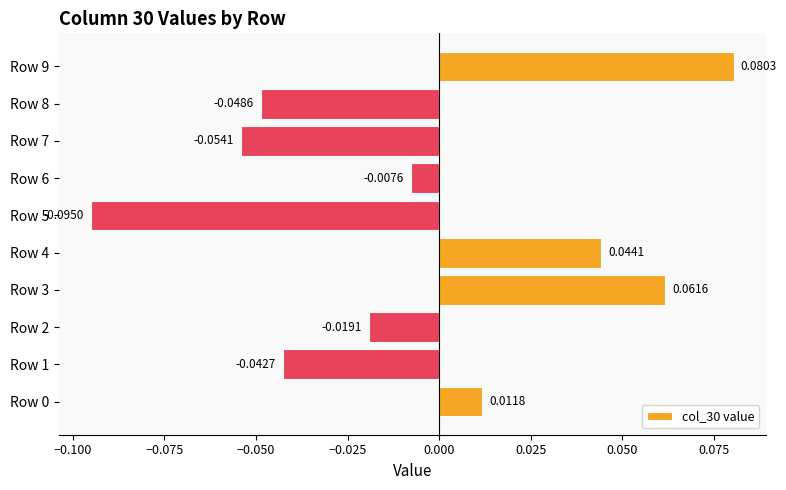

Between Row 1 and Row 8, which is larger?

Row 1